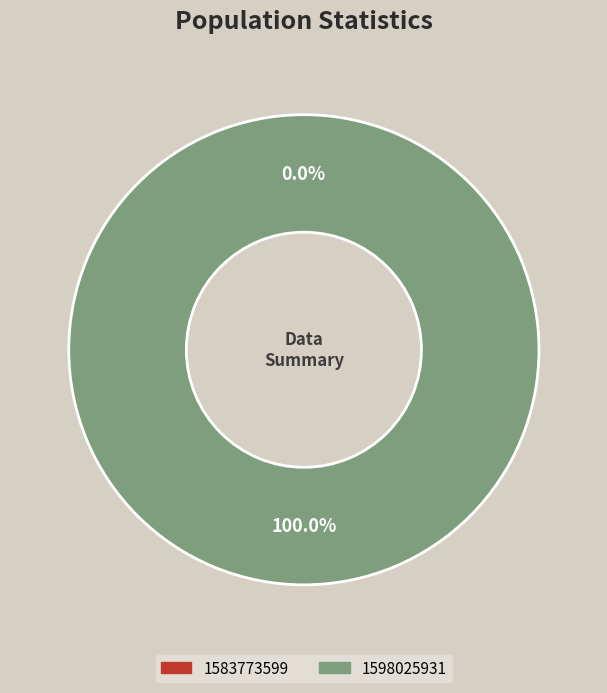

Which has a higher value, 1583773599 or 1598025931?

1598025931